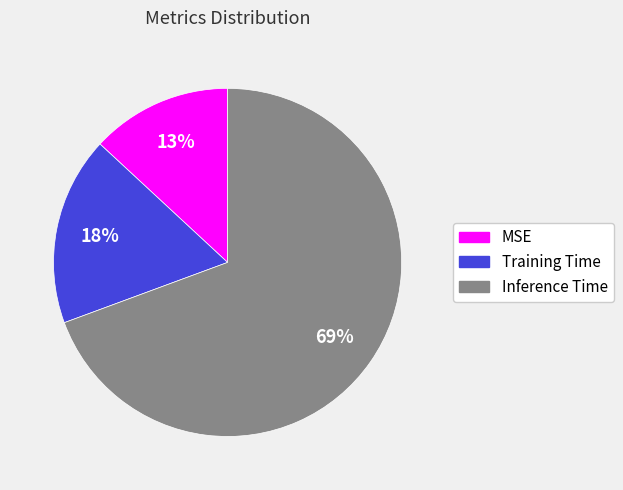

The MSE slice represents 13% of the pie. True or false?

True